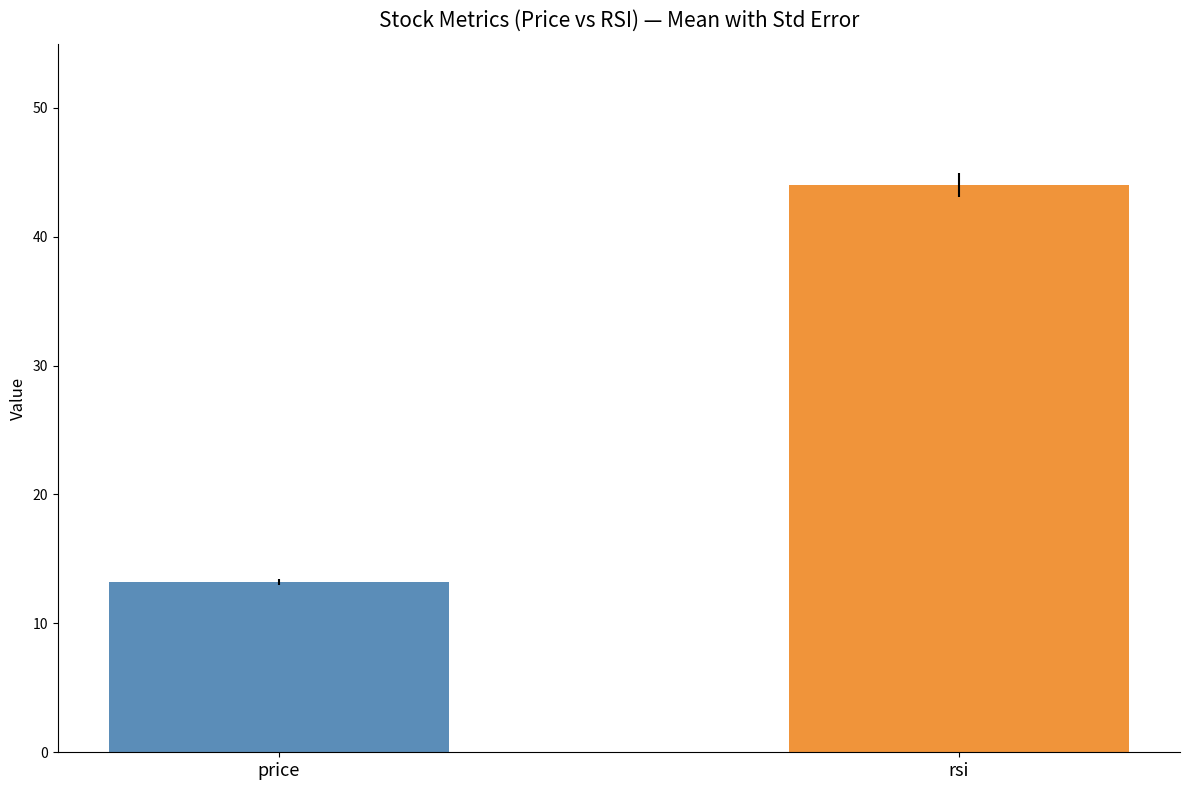

The chart shows a value of 6.1 at price. True or false?

False